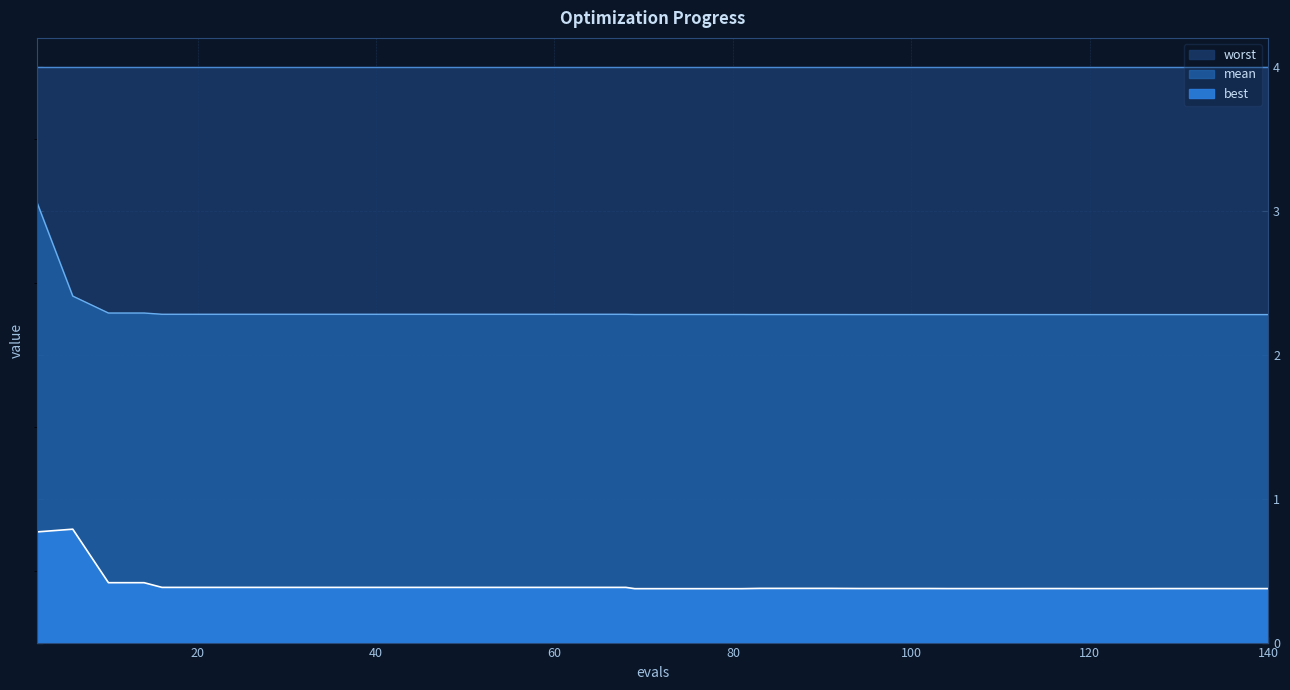

True or false: best and mean cross at least once.

False